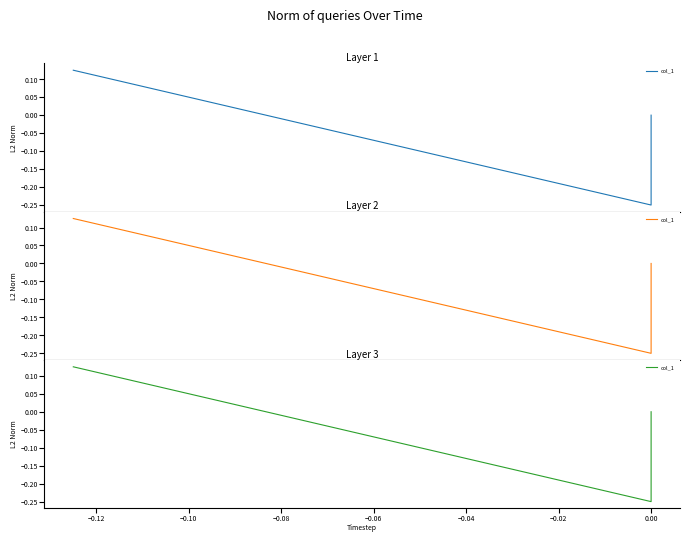

Does the chart have visible grid lines?

No